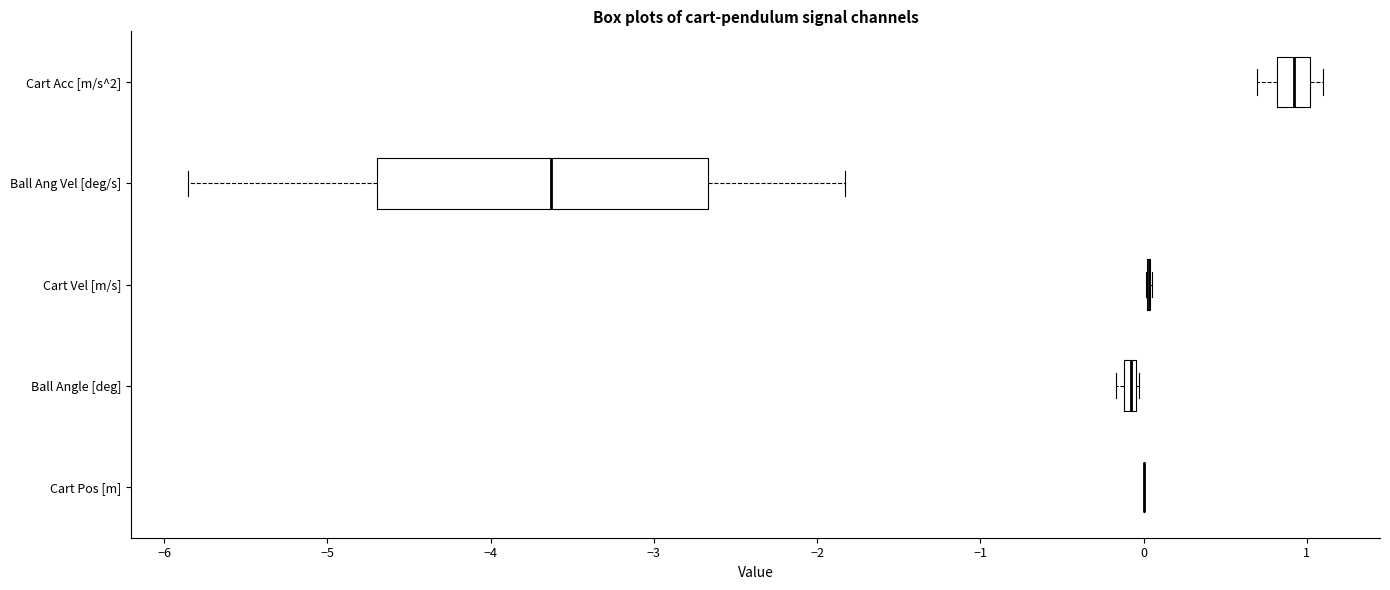

Where is the right edge of the box for Ball Angle [deg] on the x-axis? The values are not printed on the chart, so give them approximately, as read against the axis.

0.0